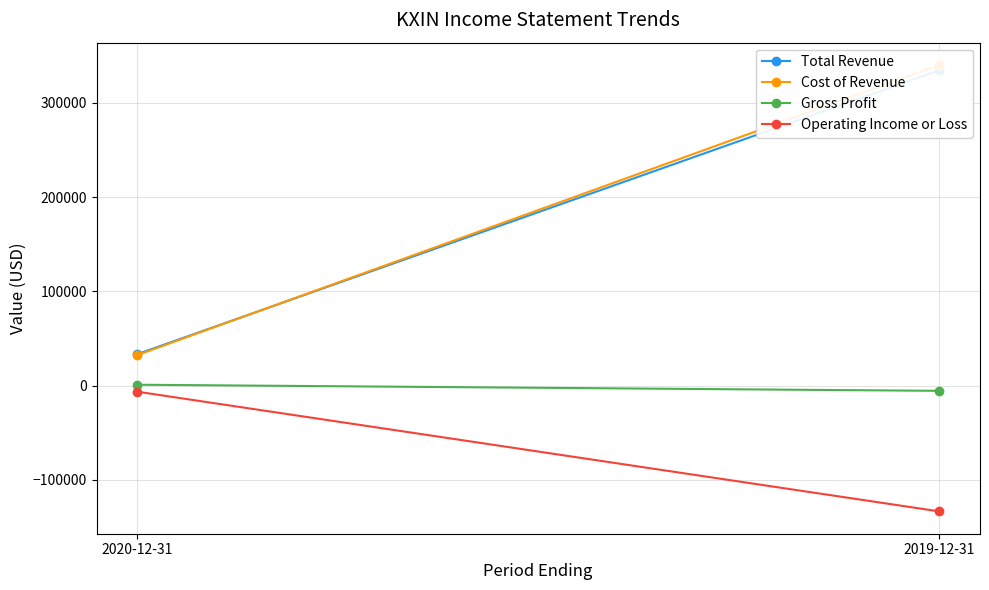

Rank the series by their maximum value, from highest to lowest.

Cost of Revenue, Total Revenue, Gross Profit, Operating Income or Loss